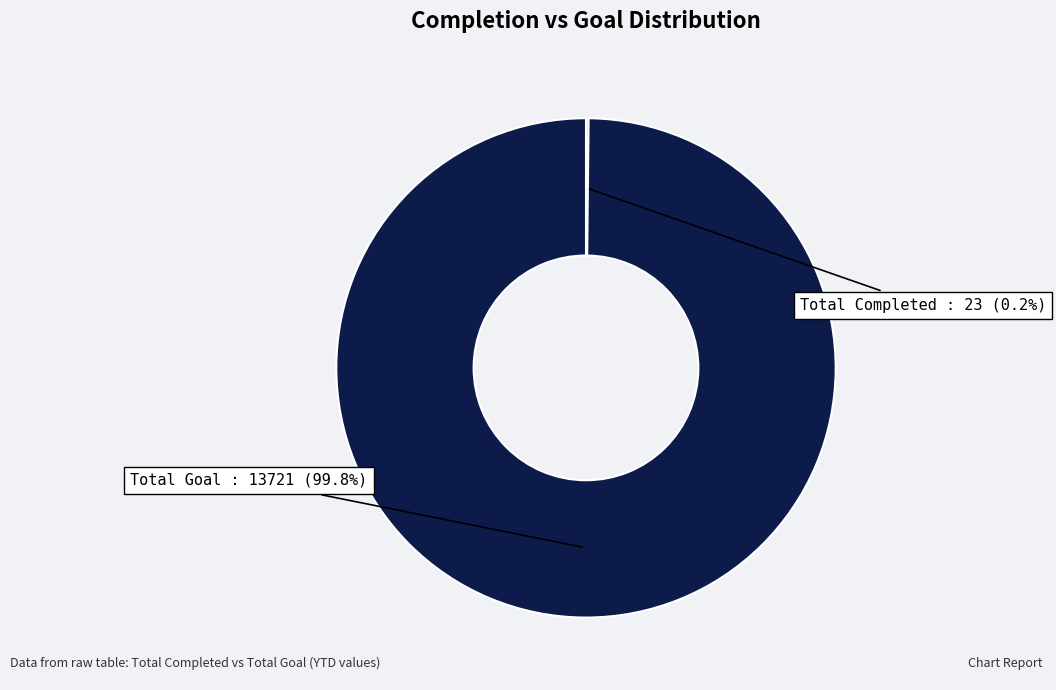

Does any single category account for the majority?

Yes